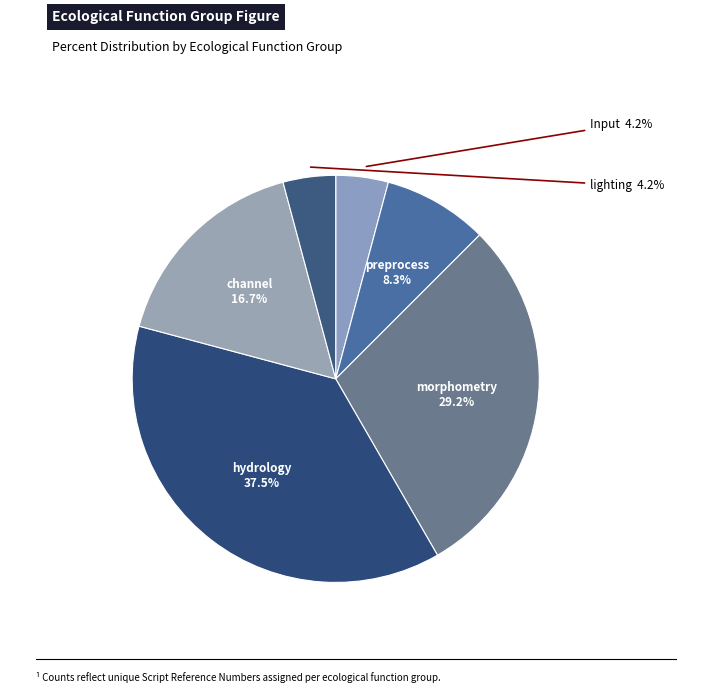

How many slices are in this pie chart?

6